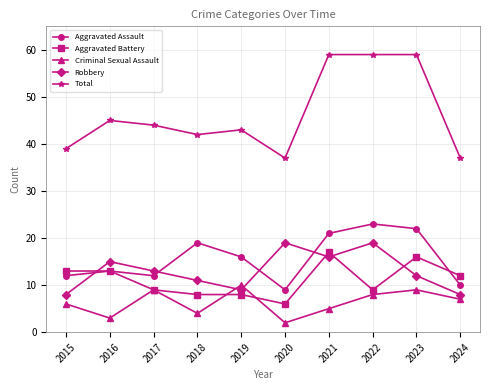

What is the maximum value for Aggravated Assault?

23